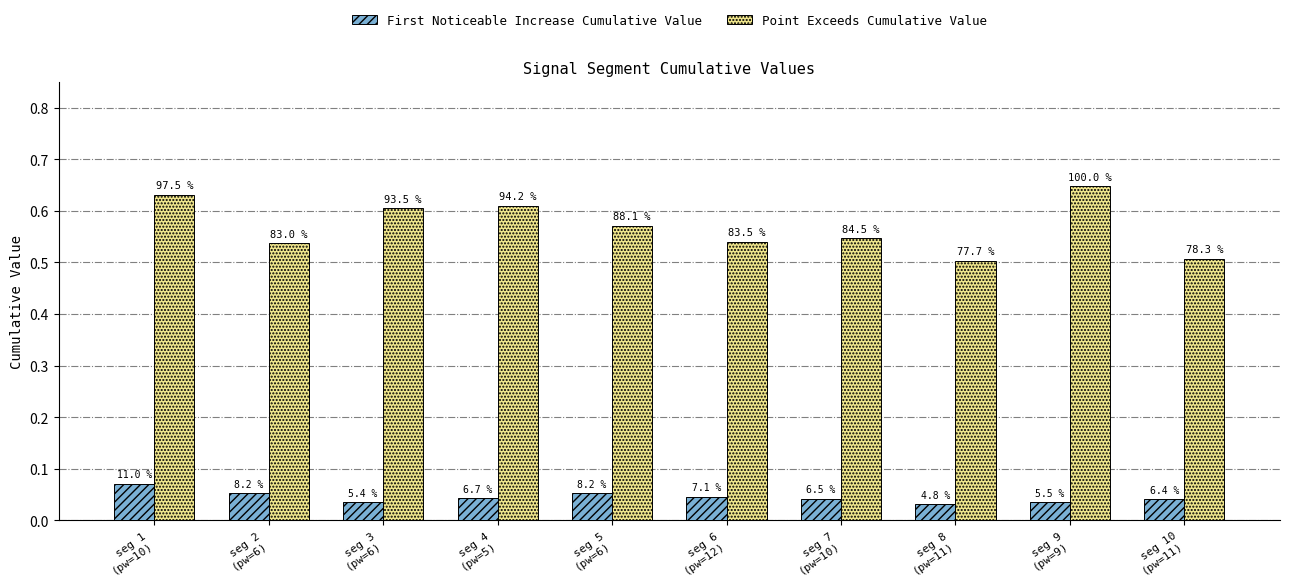

At which category is the sum across all series the highest?

seg 1
(pw=10)